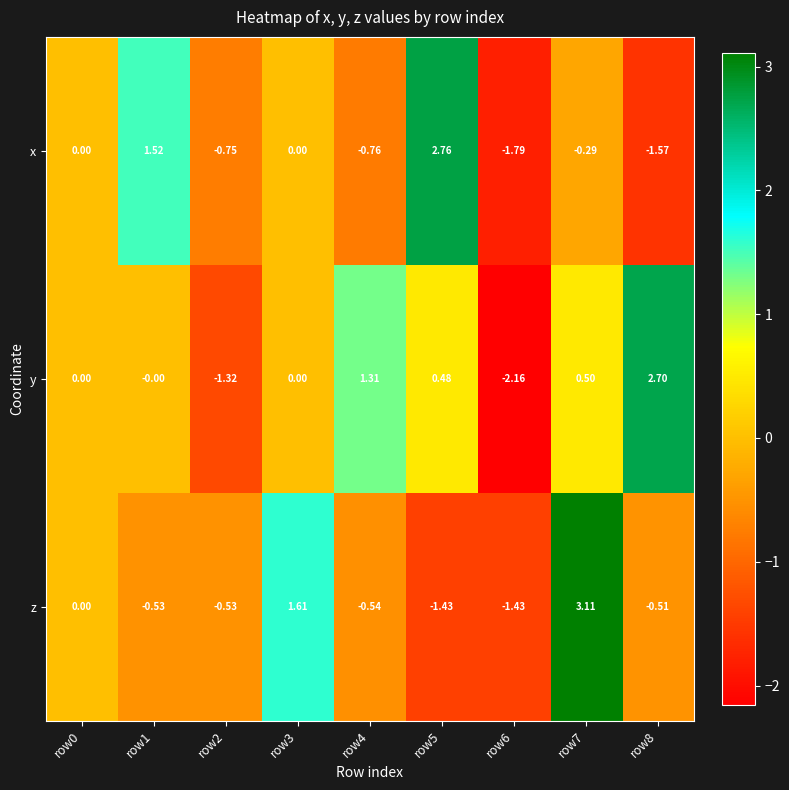

Which series has the largest total across all categories?

y